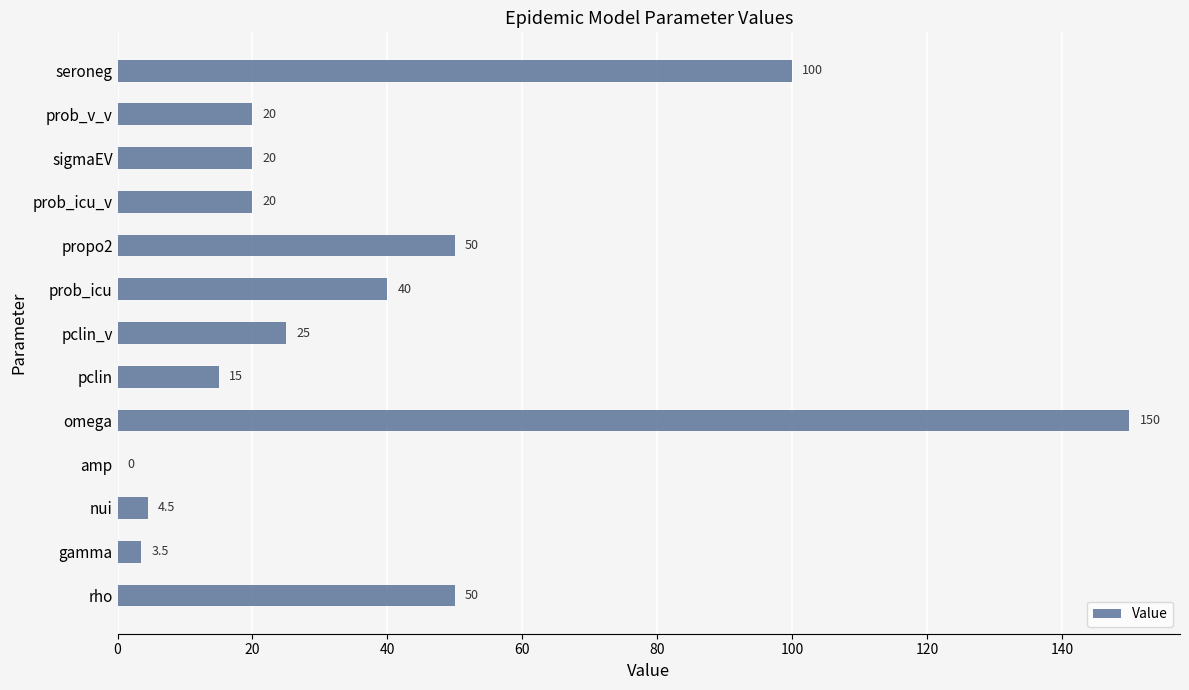

True or false: the data shows 4.5 at nui.

True